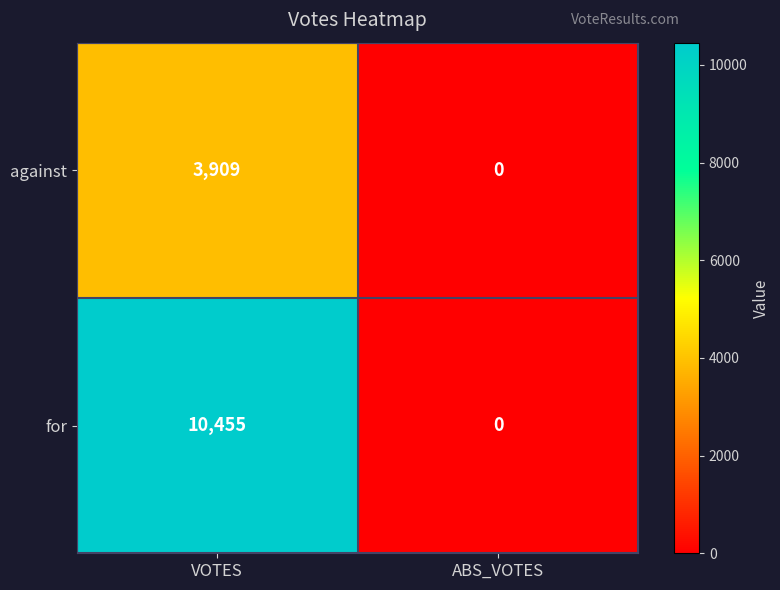

What is the difference between the against values at VOTES and ABS_VOTES?

3909